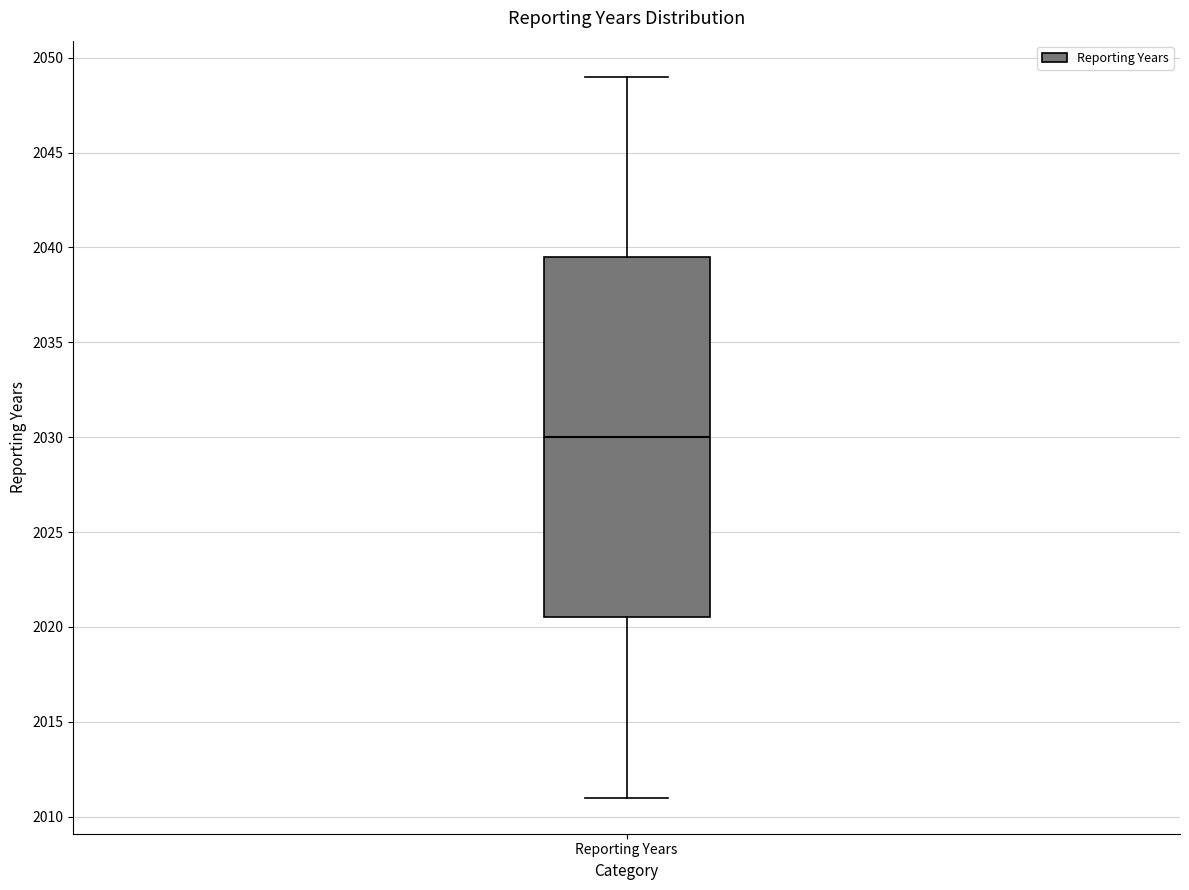

Read this box plot against the y-axis: the position of the median line, the range covered by the box, and the ends of both whiskers. The values are not printed on the chart, so give them approximately, as read against the axis.

median 2030.0, box 2020.5 to 2039.5, whiskers 2011.0 to 2049.0